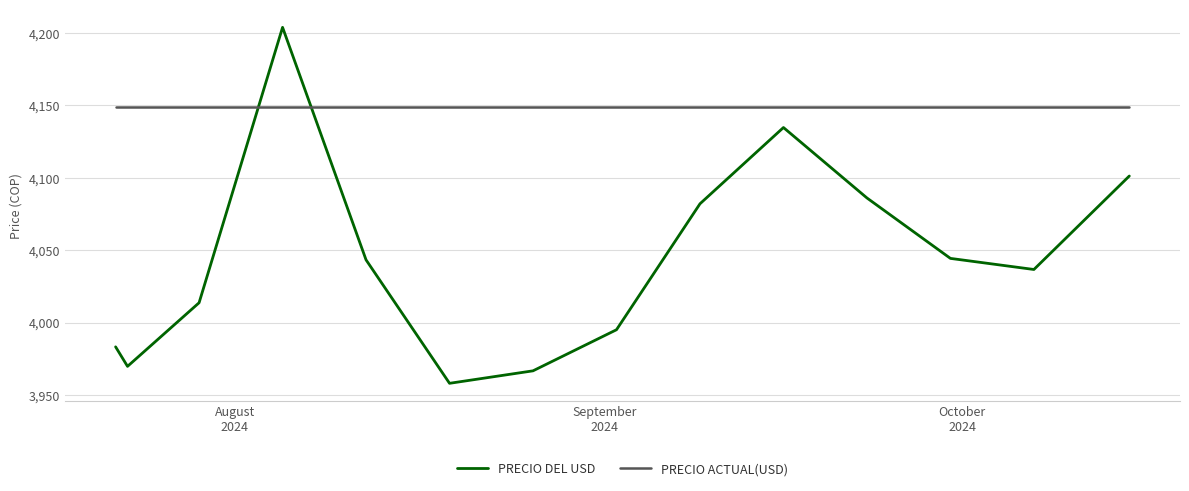

Which series has the largest range (max minus min)?

PRECIO DEL USD